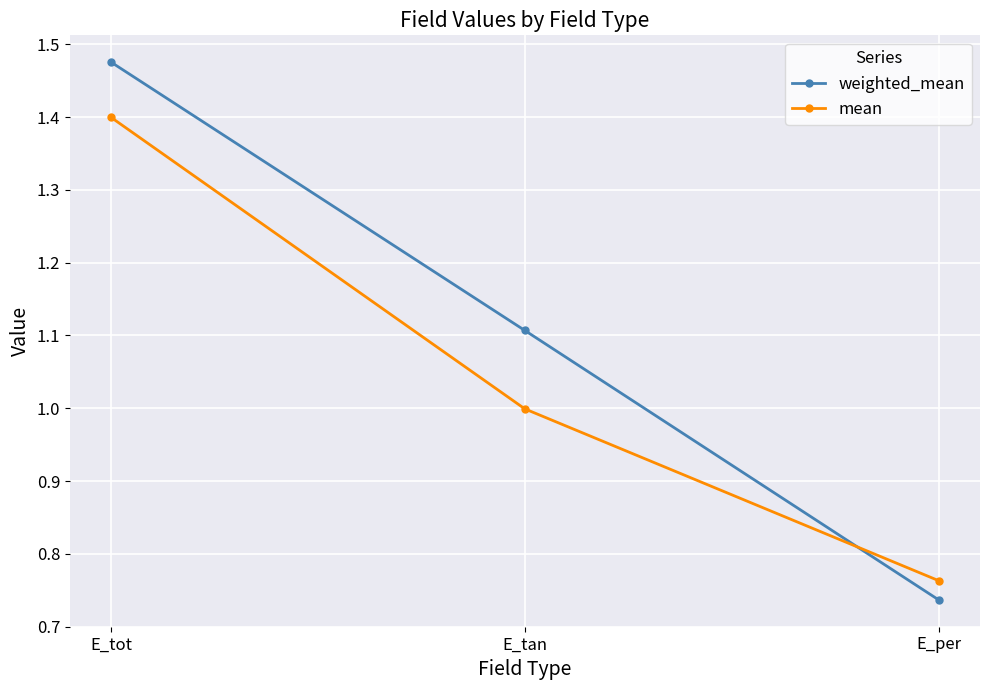

Which series has the largest total across all categories?

weighted_mean